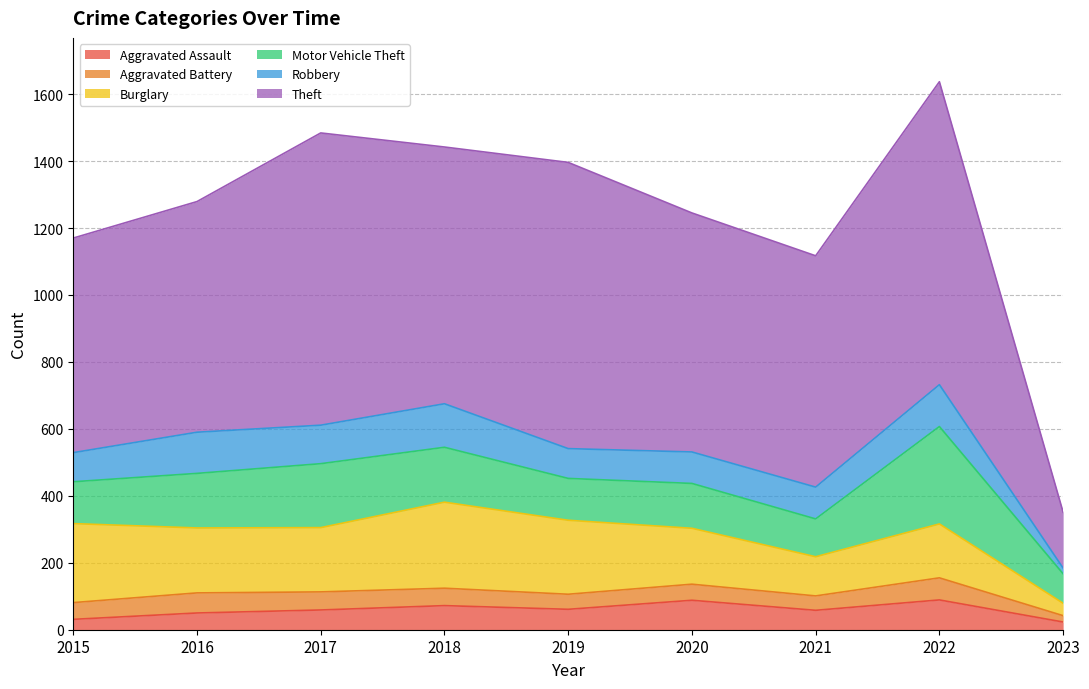

At which label does Robbery first exceed 95?

2016